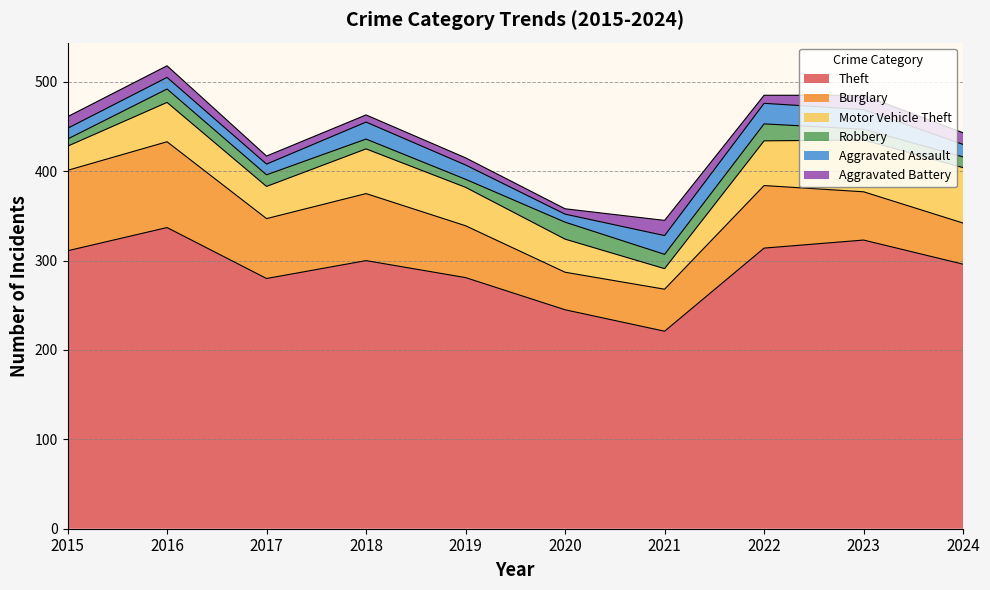

At which category does Theft reach its first local valley?

2017